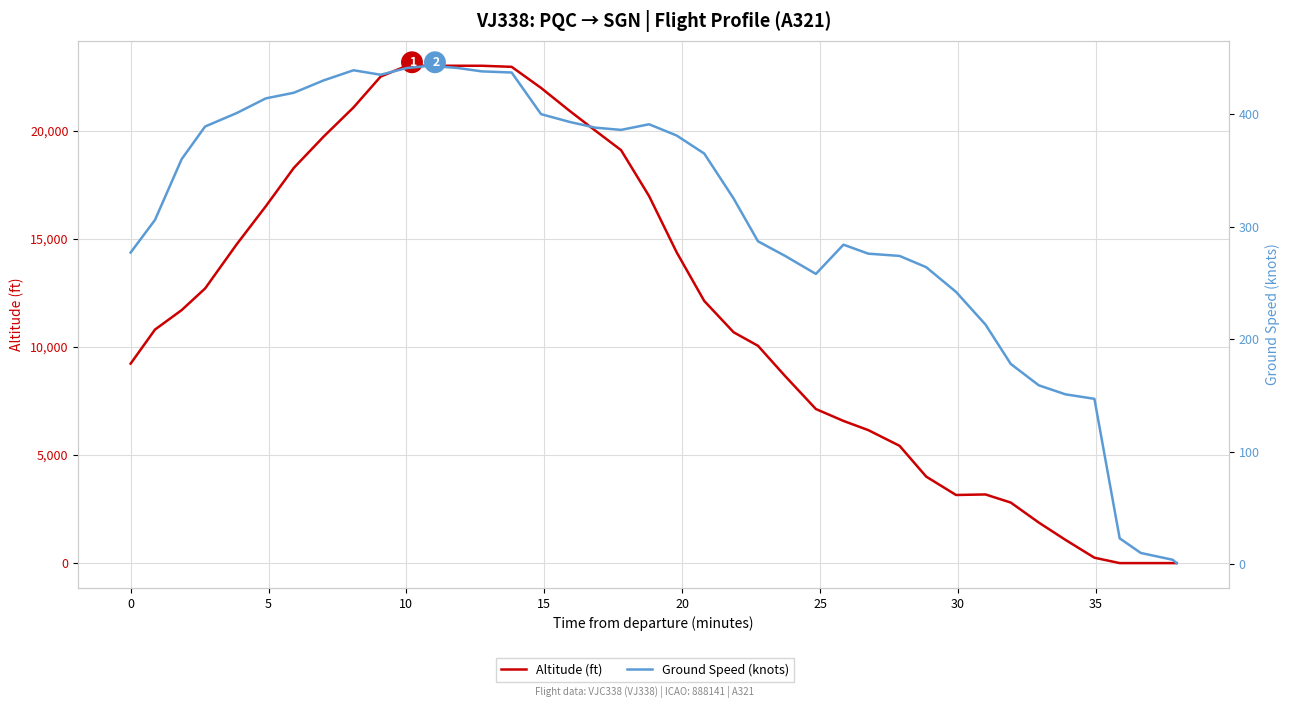

What is the maximum value shown in the chart?

23000